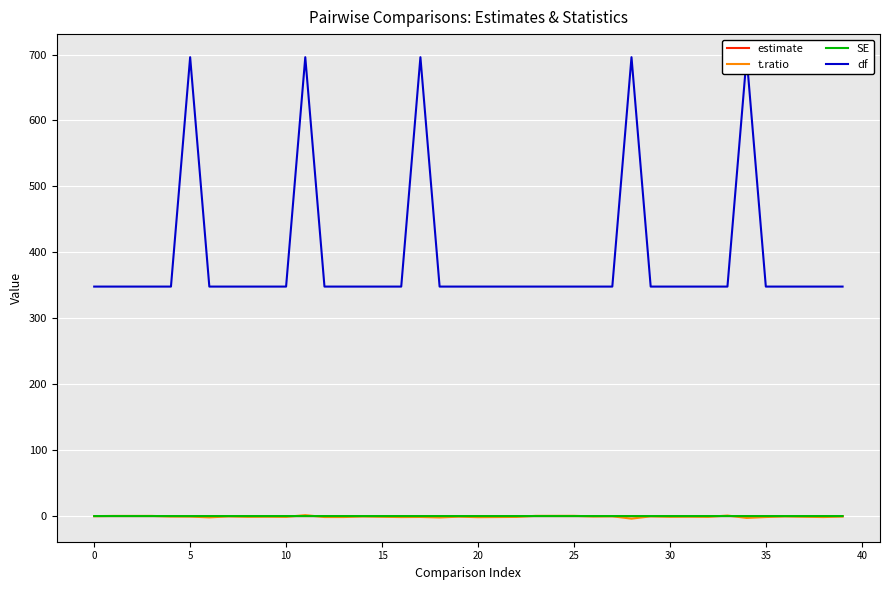

Which series has the largest total across all categories?

df